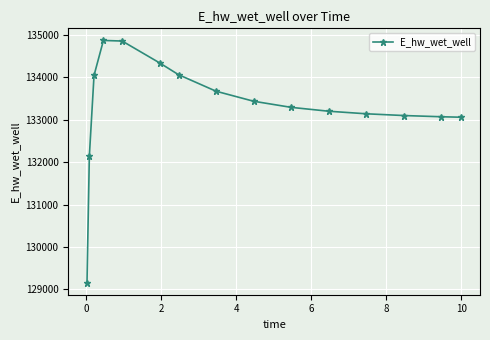

Does the chart have visible grid lines?

Yes